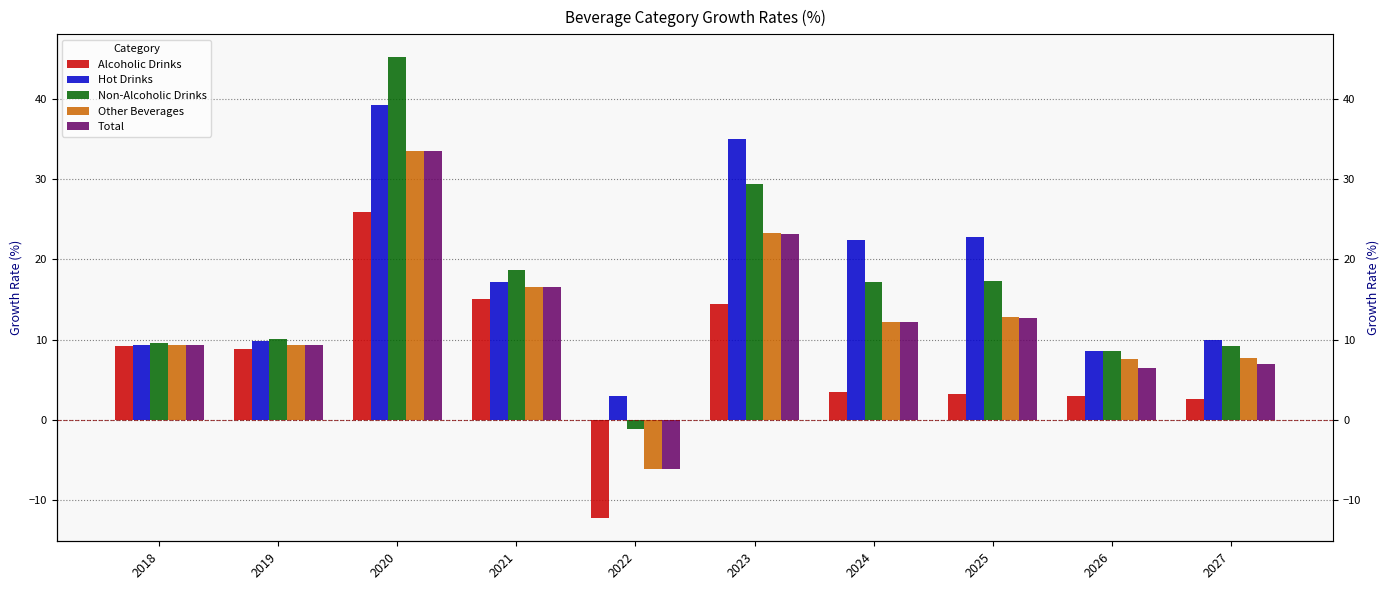

Read the Other Beverages value at 2025.

12.8